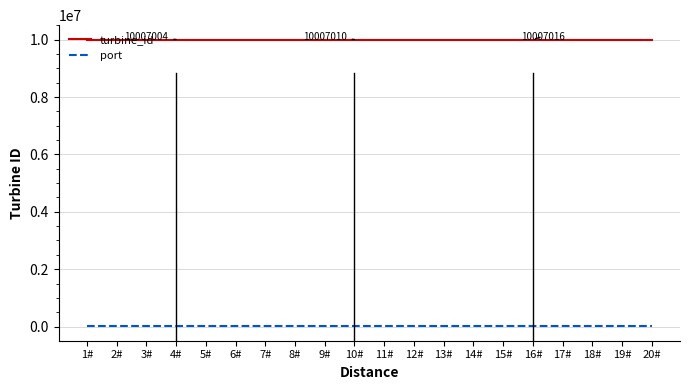

True or false: turbine_id has a value of 15503475 at 20#.

False